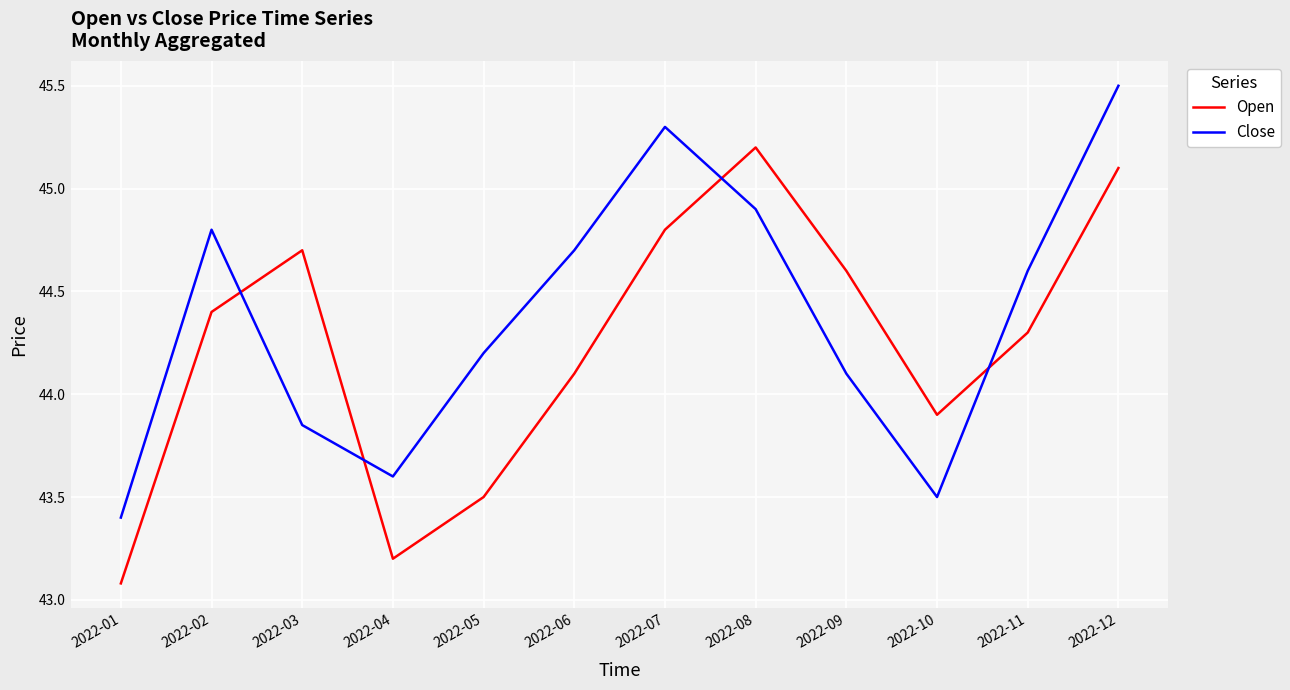

How many values in the Close series are below 44?

4